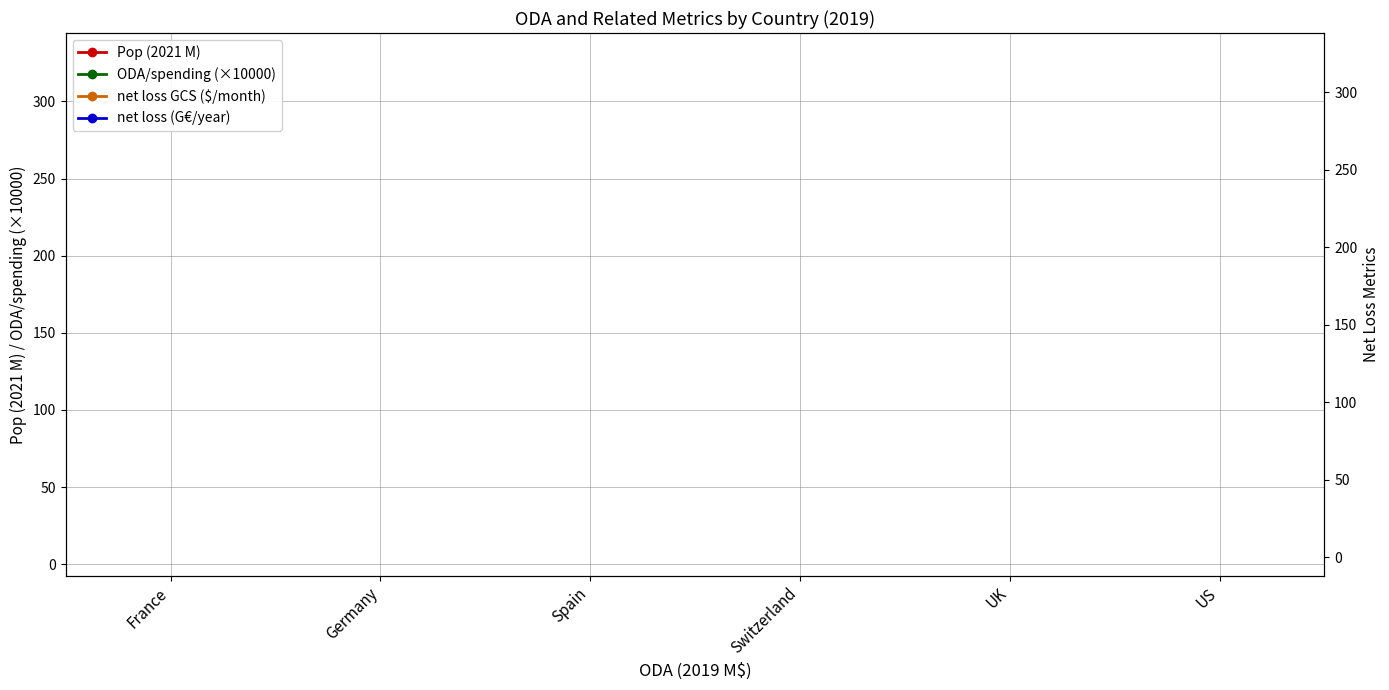

What is the label of the 6th point from the right?

France